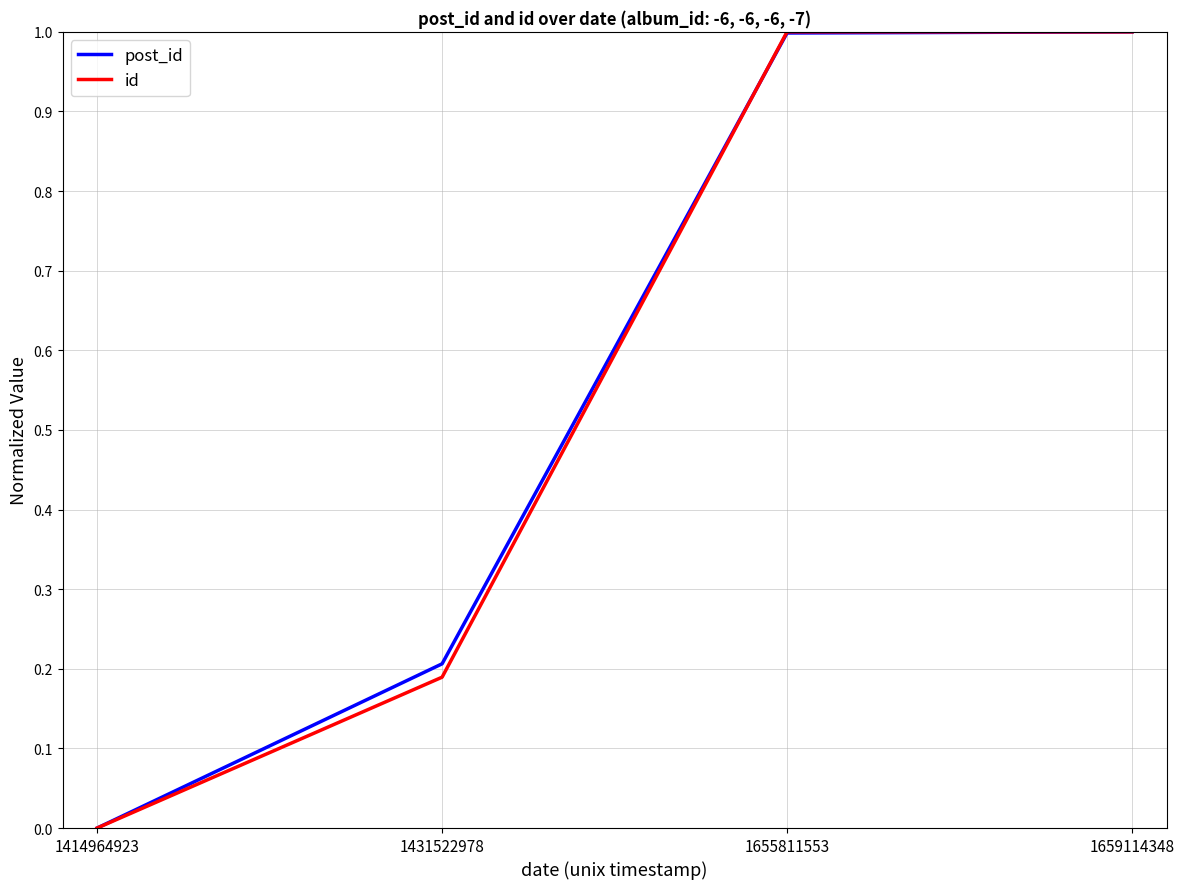

True or false: post_id has more than 1 interior local peaks.

False